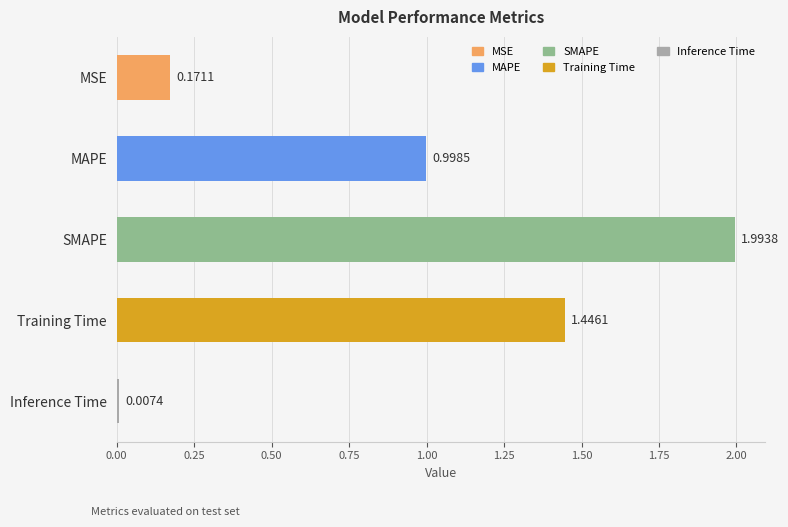

What is the label of the 4th bar from the top?

Training Time